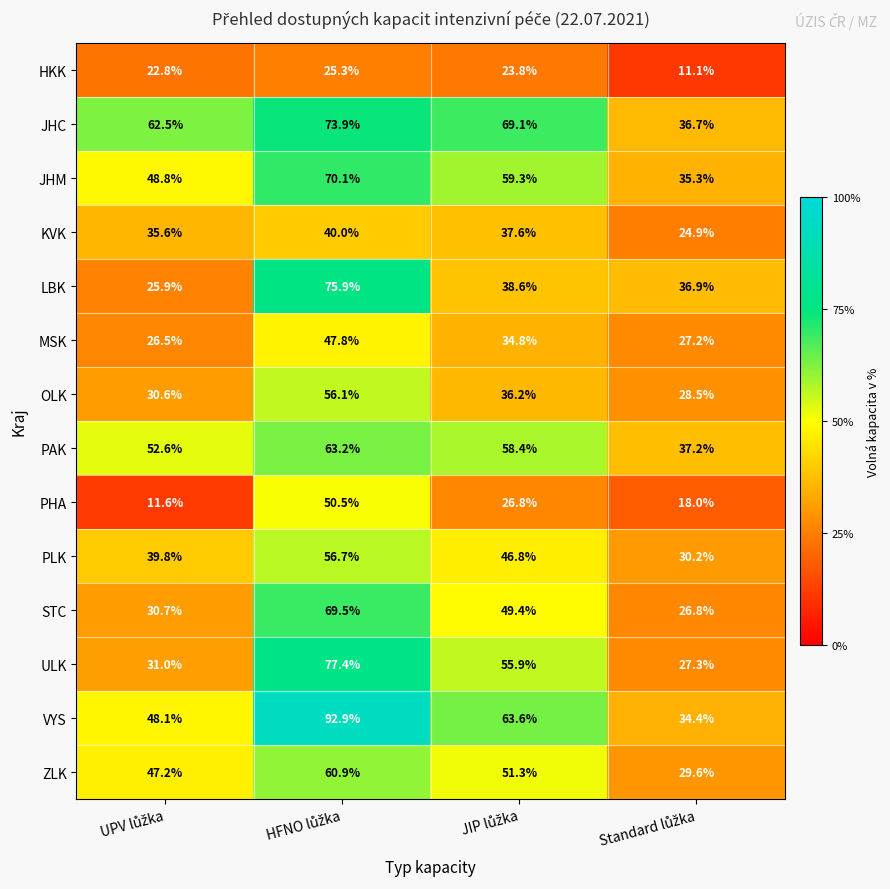

What is the maximum value shown in the chart?

92.9